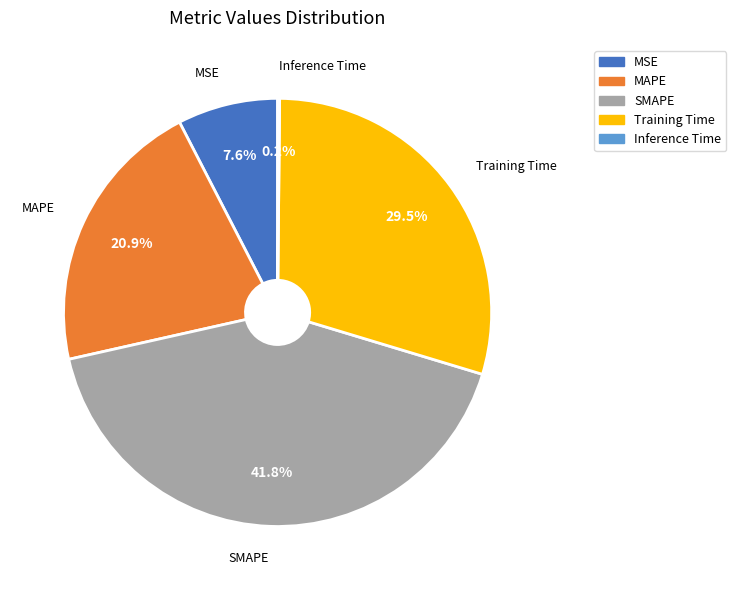

What percentage is NOT represented by MSE?

92.4%